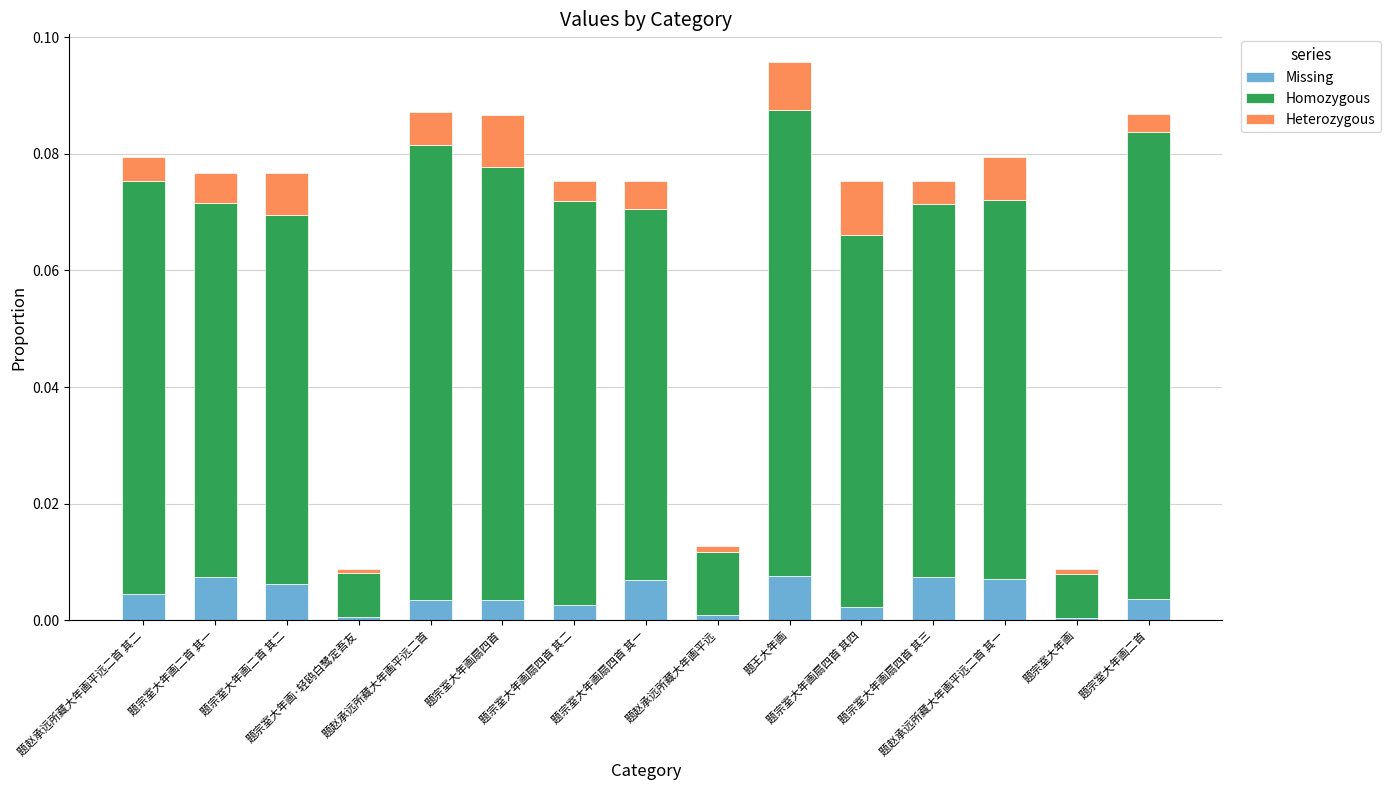

What is the sum of the Homozygous values at 题宗室大年画二首 其二 and 题宗室大年画扇四首 其二?

0.1